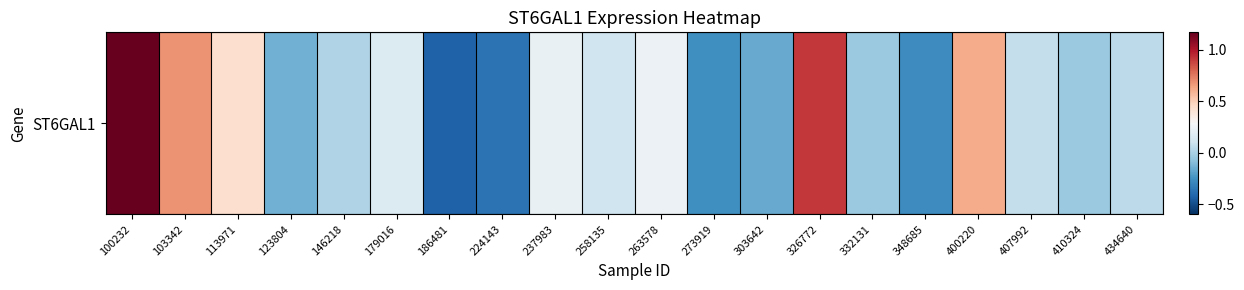

How many distinct data groups are displayed?

1